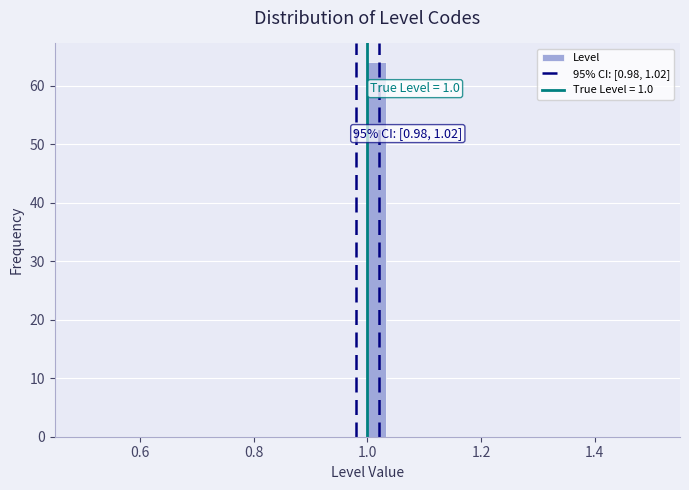

Read against the x-axis, roughly where is the centre of the tallest bar?

1.02